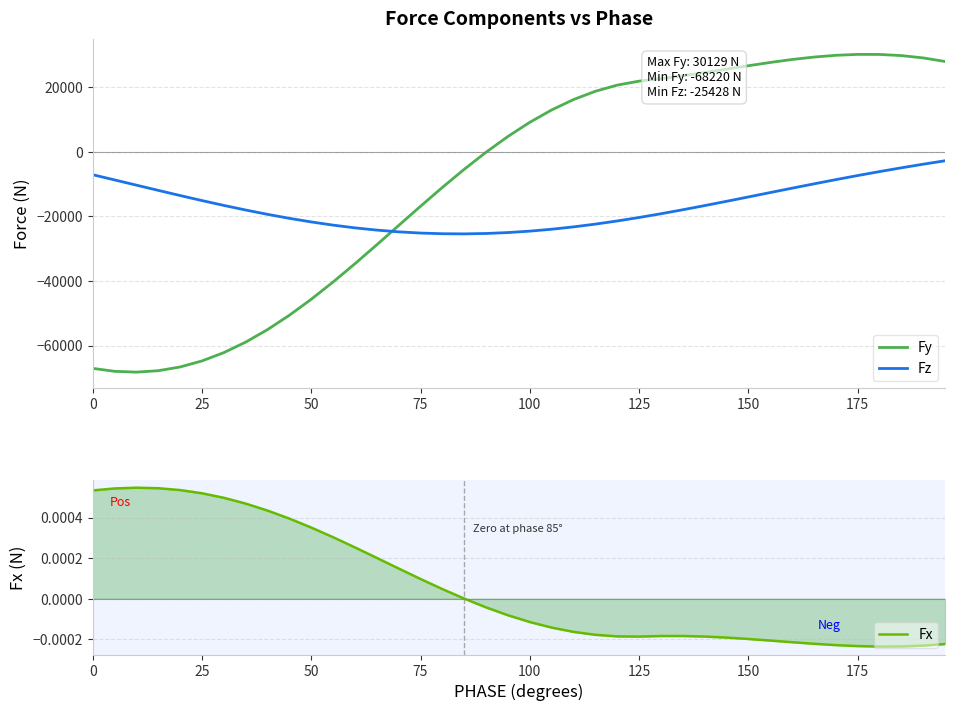

What is the maximum value for Fy?

30129.0